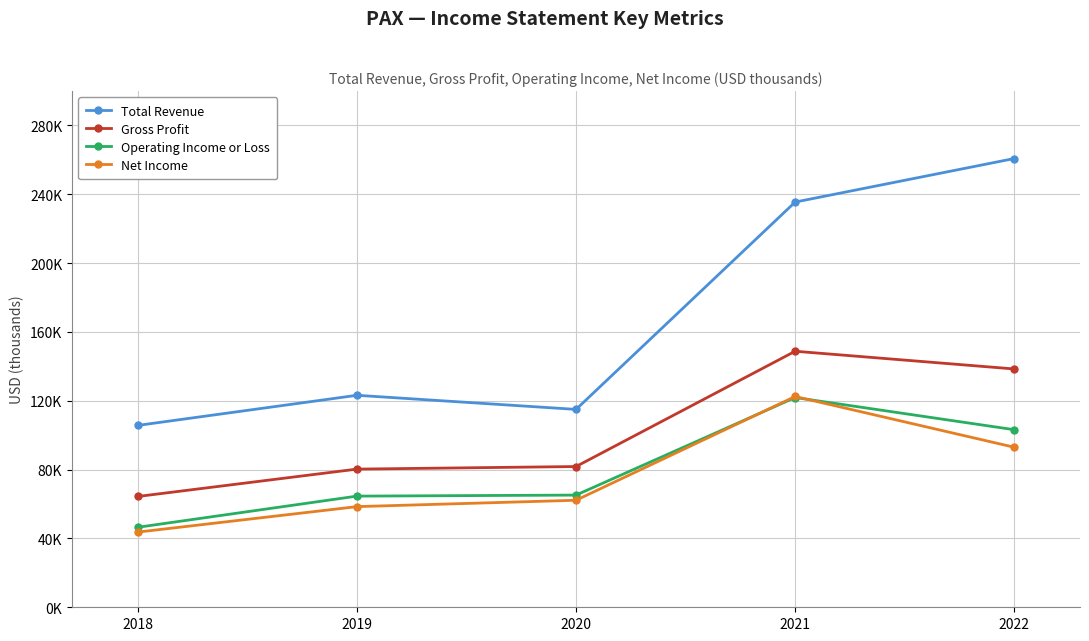

Which has a higher value, 2018 or 2021?

2021